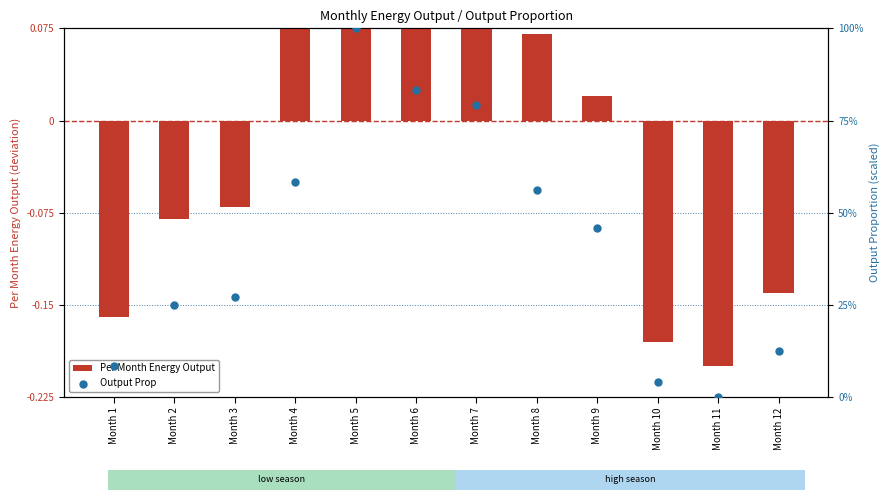

At which category is the sum across all series the highest?

Month 5